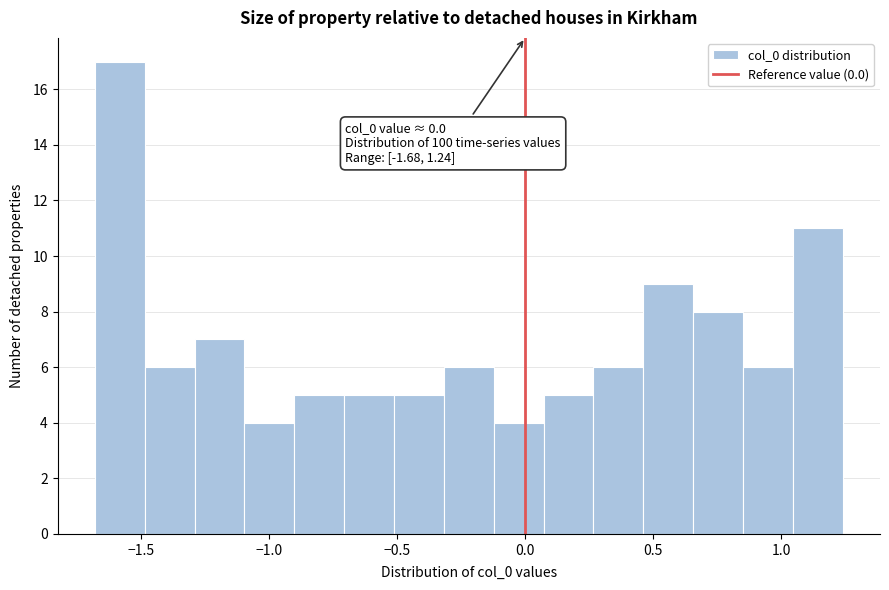

Around what value on the x-axis is the tallest bar? Give the approximate position of its centre, as read against the axis.

-1.60